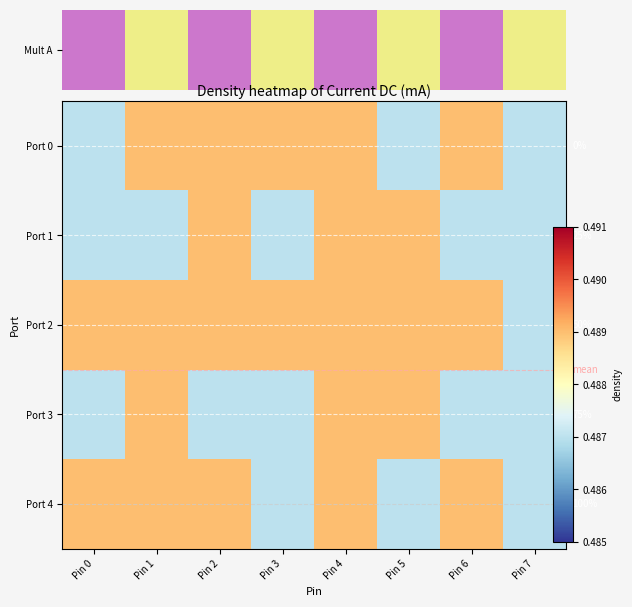

The Port 4 series shows 0.5 at Pin 7. True or false?

True